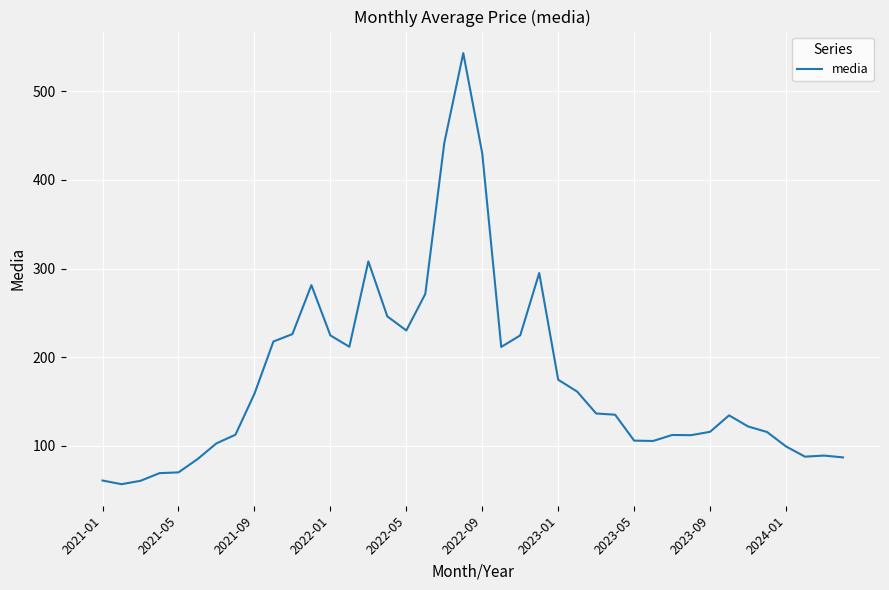

Does the chart display data point markers on the line(s)?

No